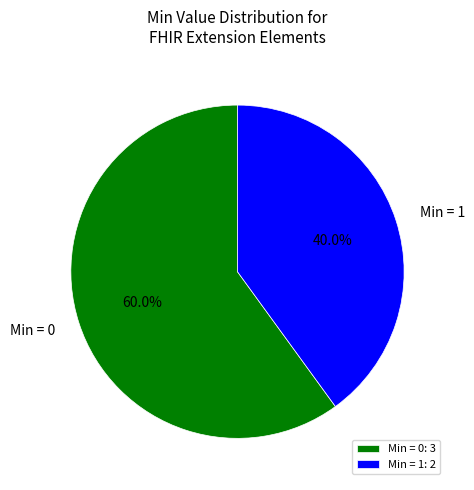

Which has a higher value, Min = 0 or Min = 1?

Min = 0